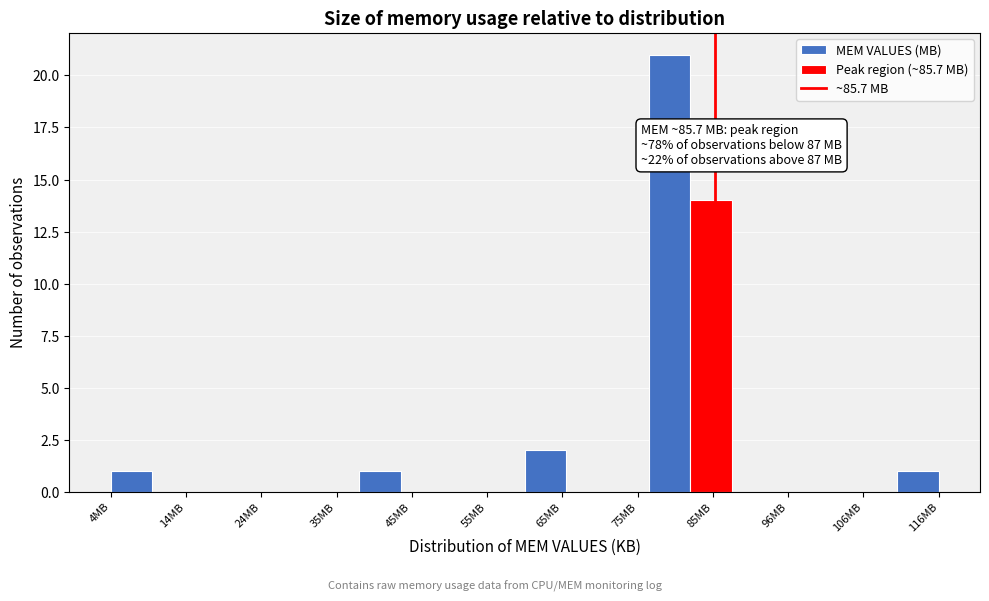

Around what value on the x-axis is the tallest bar? Give the approximate position of its centre, as read against the axis.

80